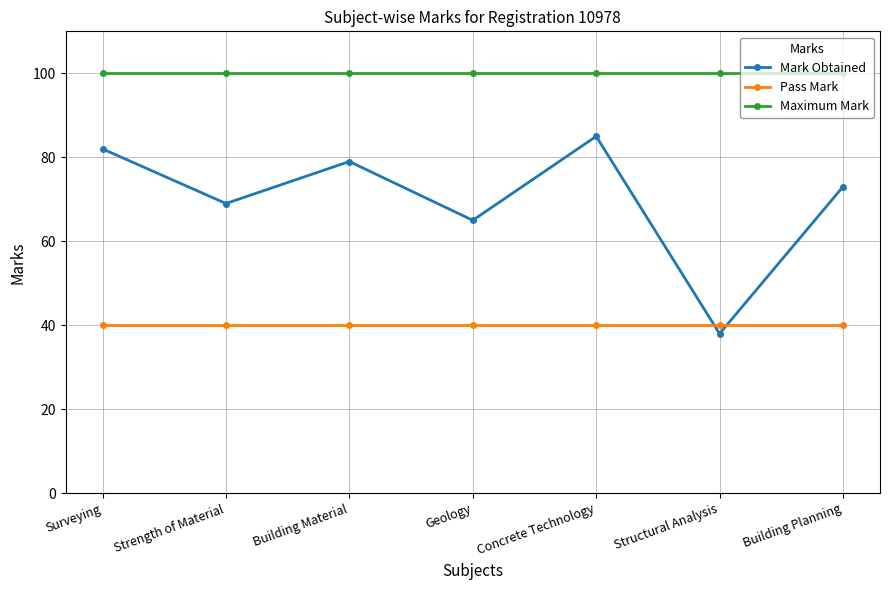

Is this an area chart (filled region under the line)?

No